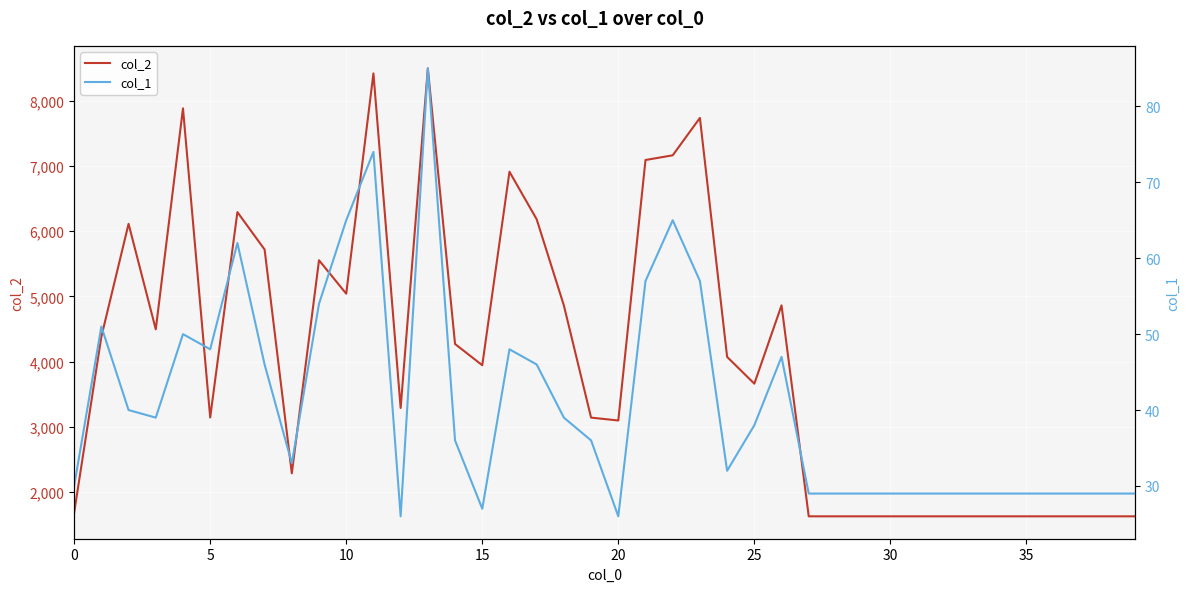

Reading right to left, extract all data points from this chart.

col_2: 1624	1624	1624	1624	1624	1624	1624	1624	1624	1624	1624	1624	1624	4862	3660	4071	7739	7165	7093	3095	3139	4860	6183	6913	3943	4269	8499	3287	8422	5041	5554	2284	5719	6293	3141	7886	4494	6113	4381	1680
col_1: 29	29	29	29	29	29	29	29	29	29	29	29	29	47	38	32	57	65	57	26	36	39	46	48	27	36	85	26	74	65	54	33	46	62	48	50	39	40	51	30